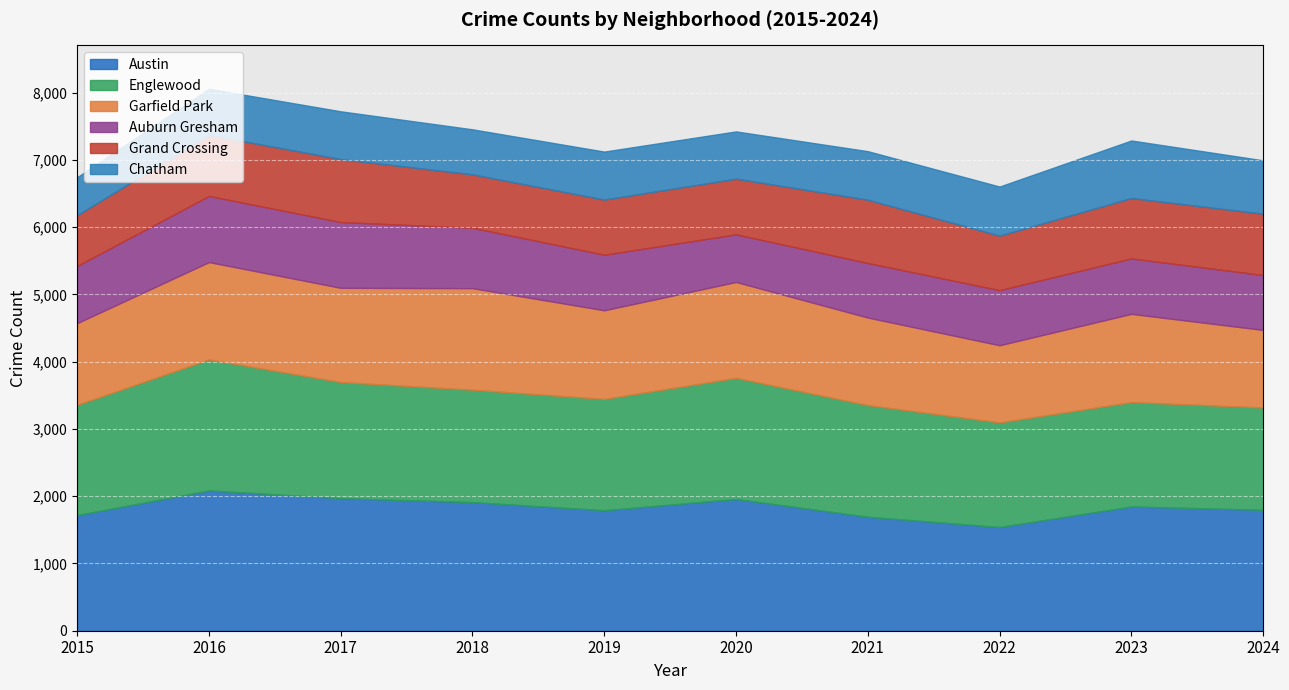

In Grand Crossing, how many points are higher than both neighbors (excluding endpoints)?

2